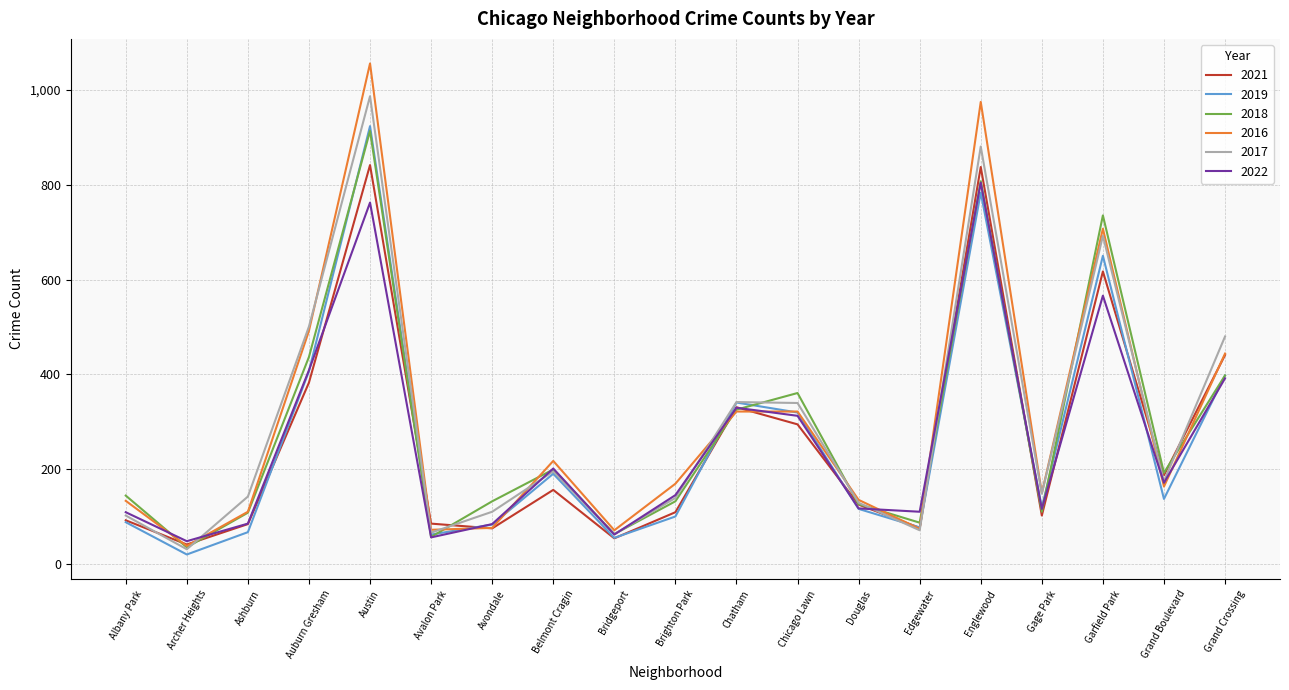

Which series has the widest spread of values?

2016